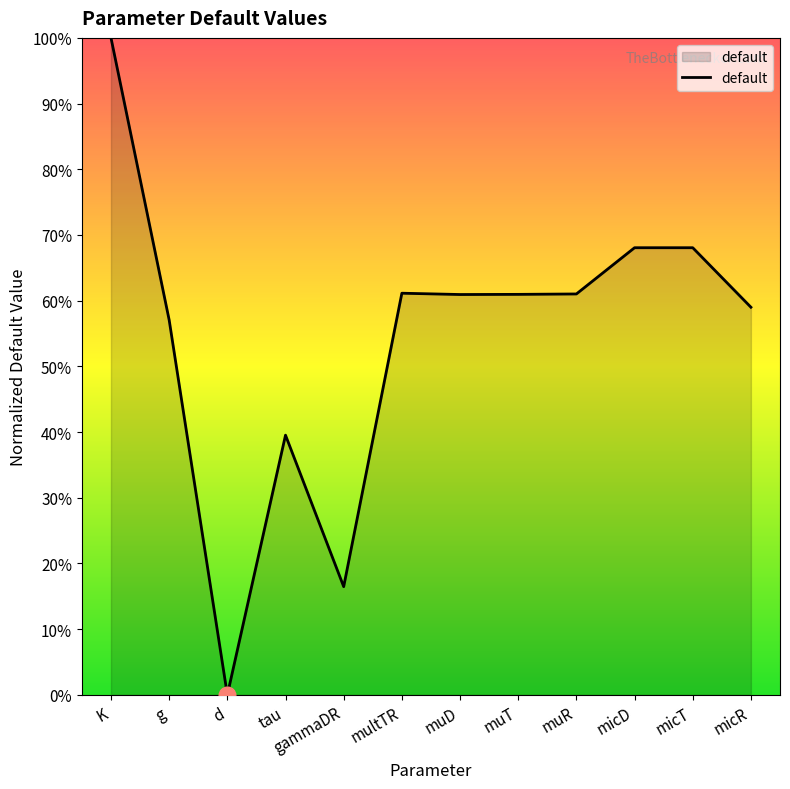

What is the difference between the maximum and minimum values?

100.0